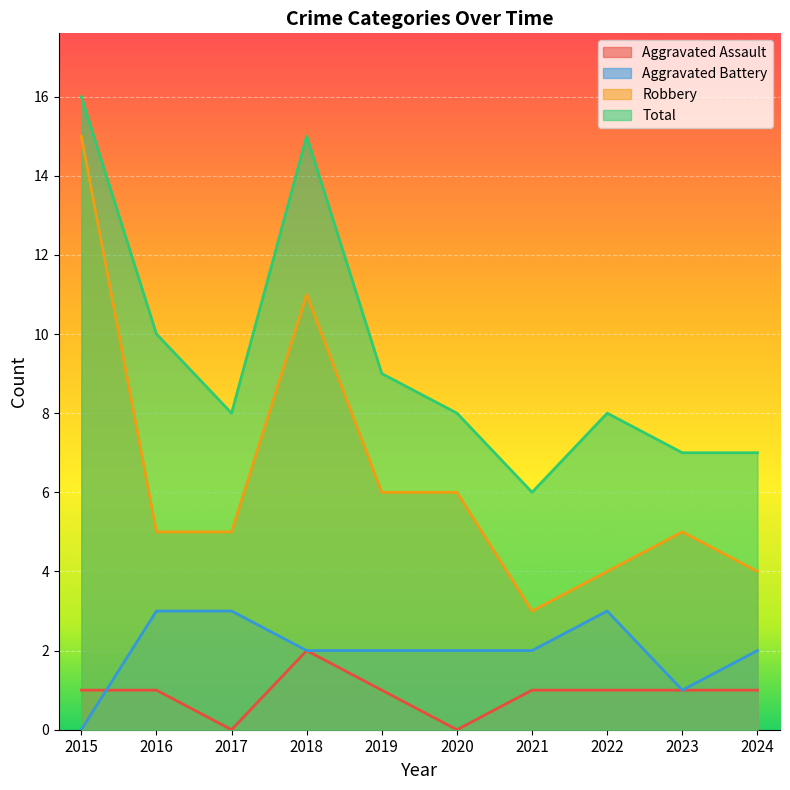

At how many categories does at least one series exceed 4?

10